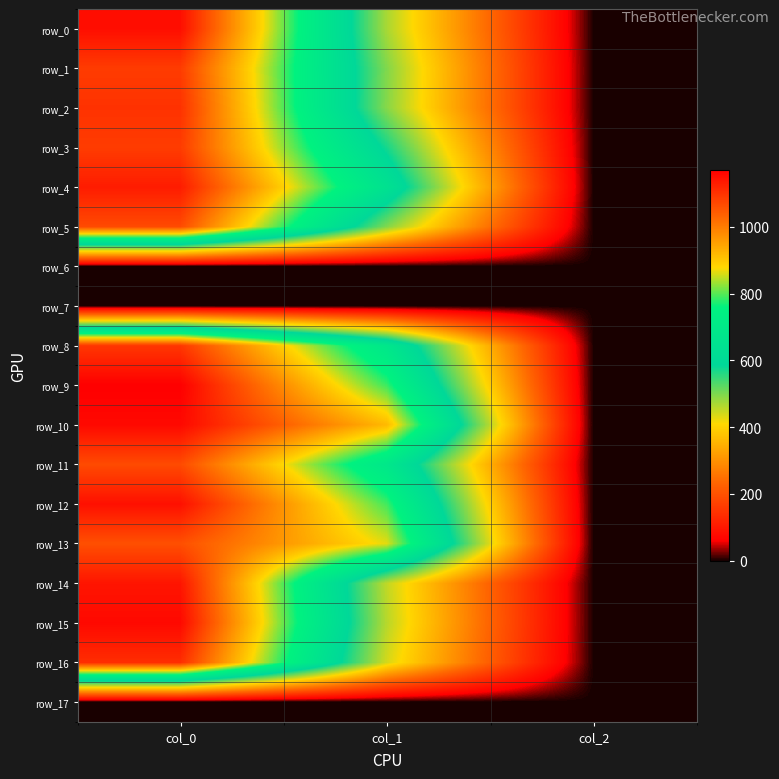

At how many categories does at least one series exceed 249?

2